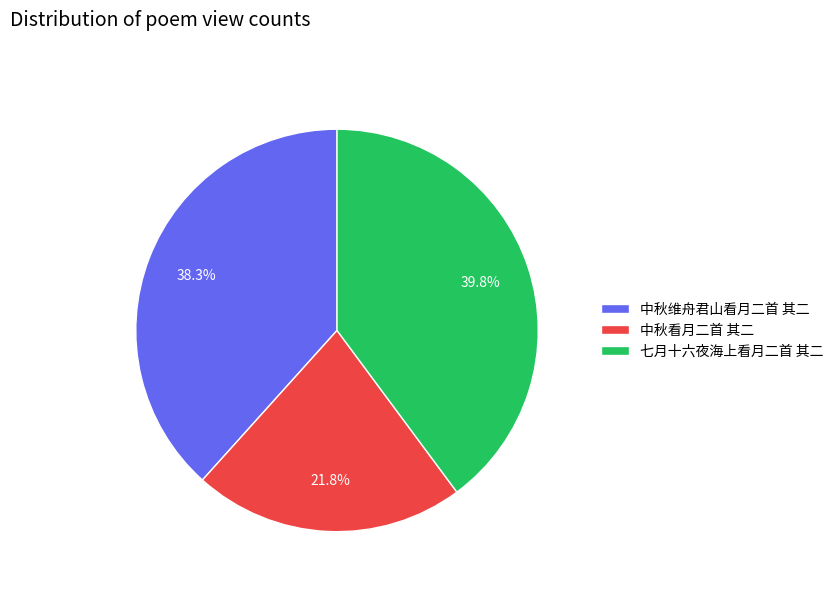

Does 中秋看月二首 其二 account for over 50% of the chart?

No